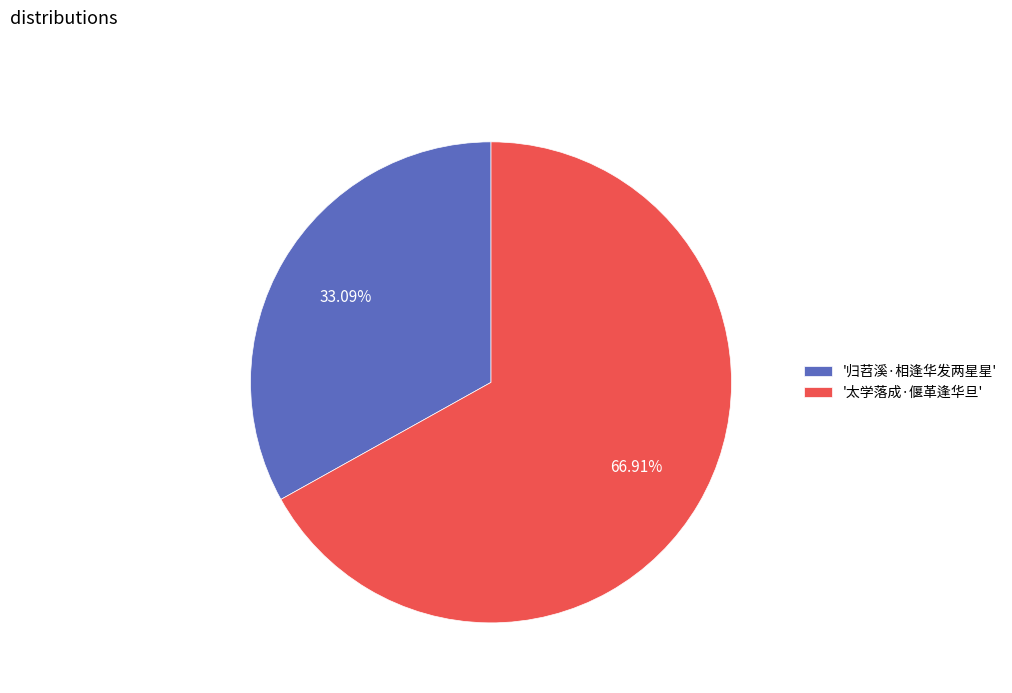

Does '太学落成·偃革逢华旦' account for over 50% of the chart?

Yes